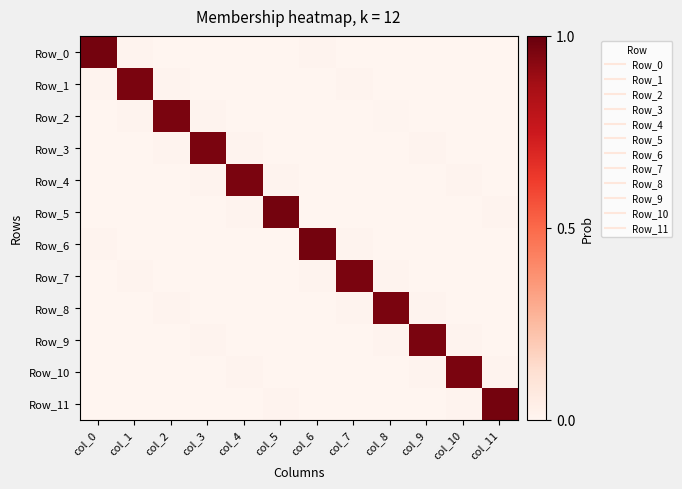

What is the greatest value displayed?

1.0